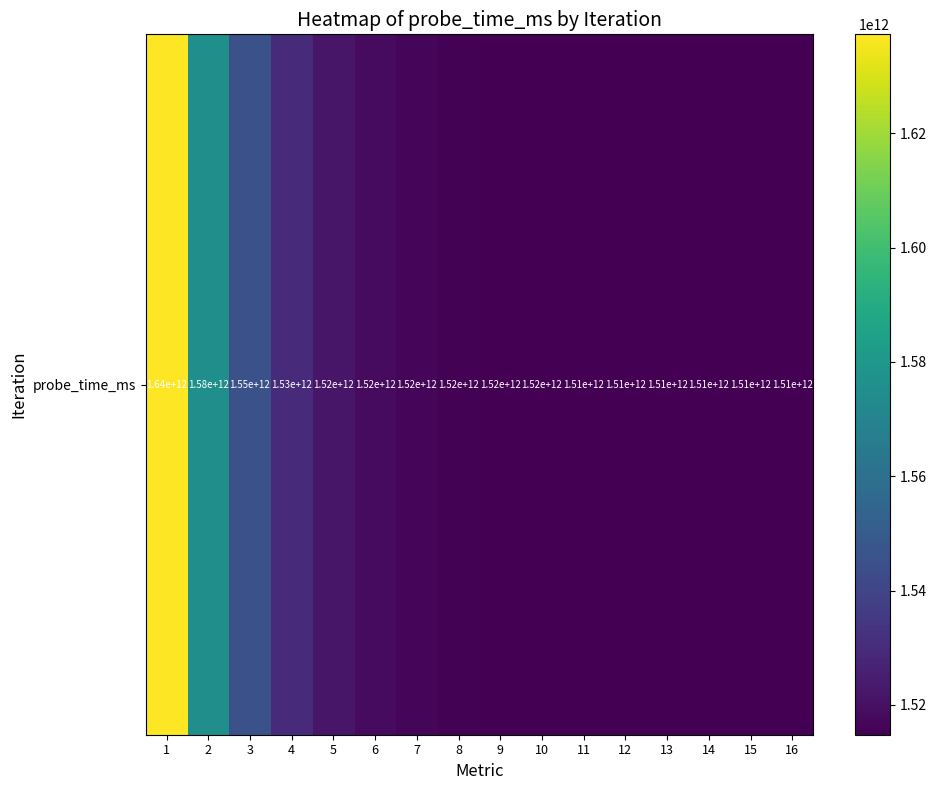

What is the difference between the values at 8 and 14?

942507607